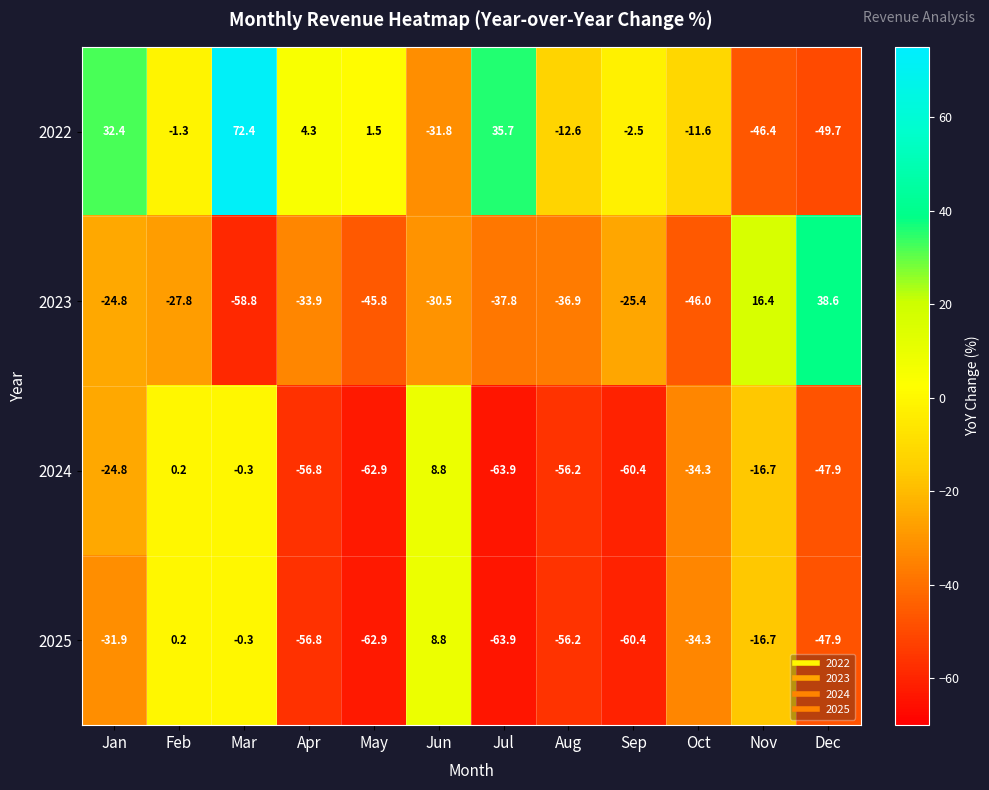

Rank the categories by 2024 value from highest to lowest.

Jun, Feb, Mar, Nov, Jan, Oct, Dec, Aug, Apr, Sep, May, Jul